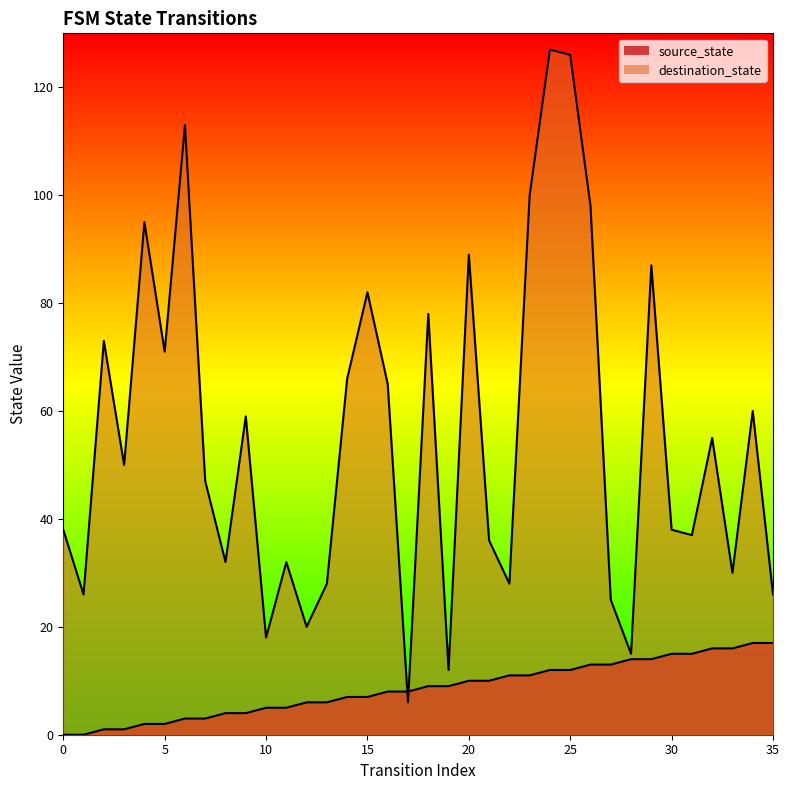

What is the sum of all source_state values?

306